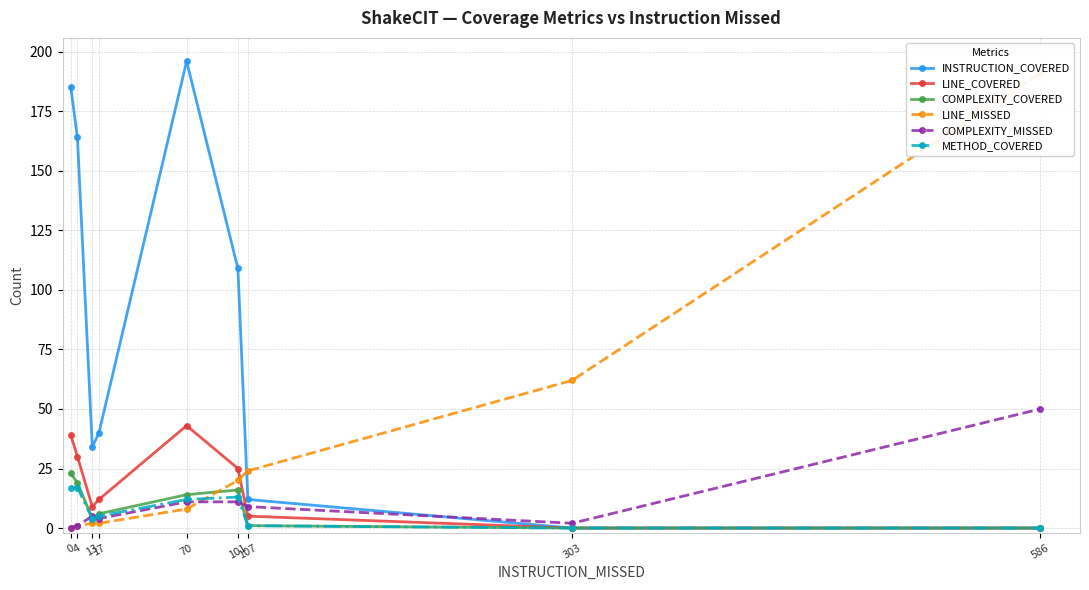

Rank the series by their maximum value, from lowest to highest.

METHOD_COVERED, COMPLEXITY_COVERED, LINE_COVERED, COMPLEXITY_MISSED, LINE_MISSED, INSTRUCTION_COVERED